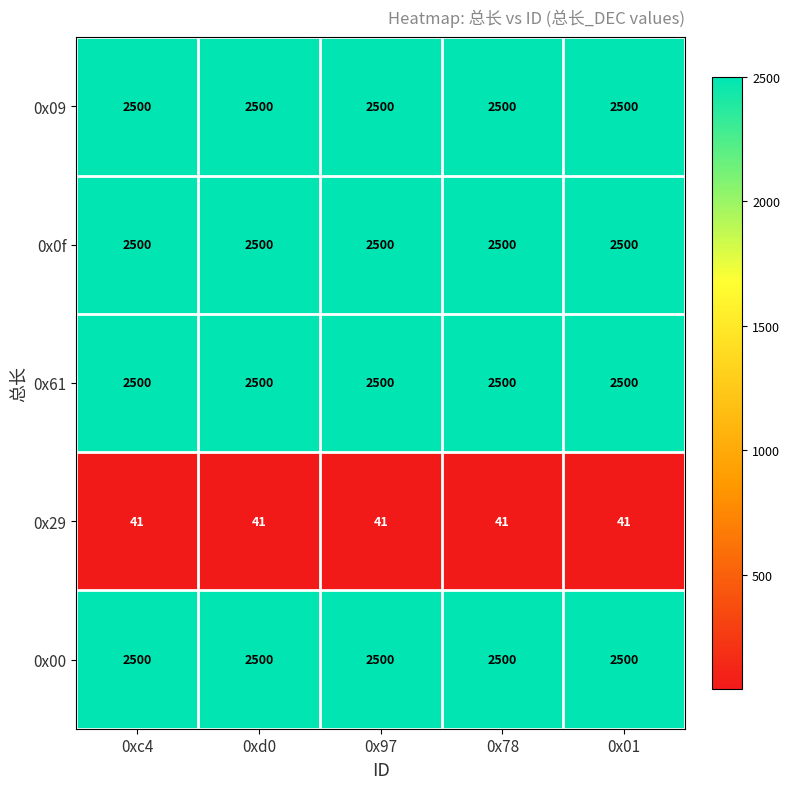

At how many categories does at least one series exceed 1338?

5